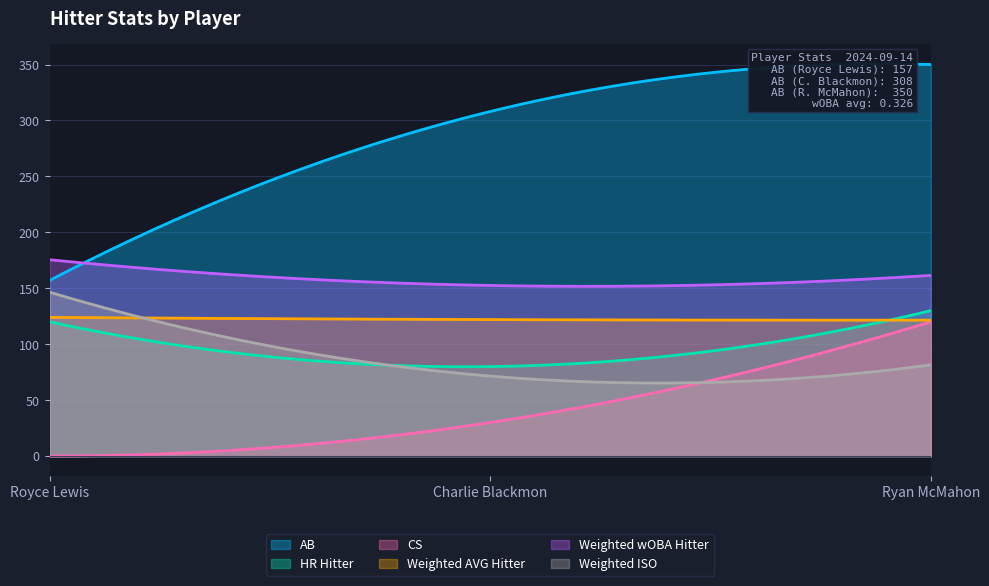

What are all the series names shown in the legend?

AB, HR Hitter, CS, Weighted AVG Hitter, Weighted wOBA Hitter, Weighted ISO